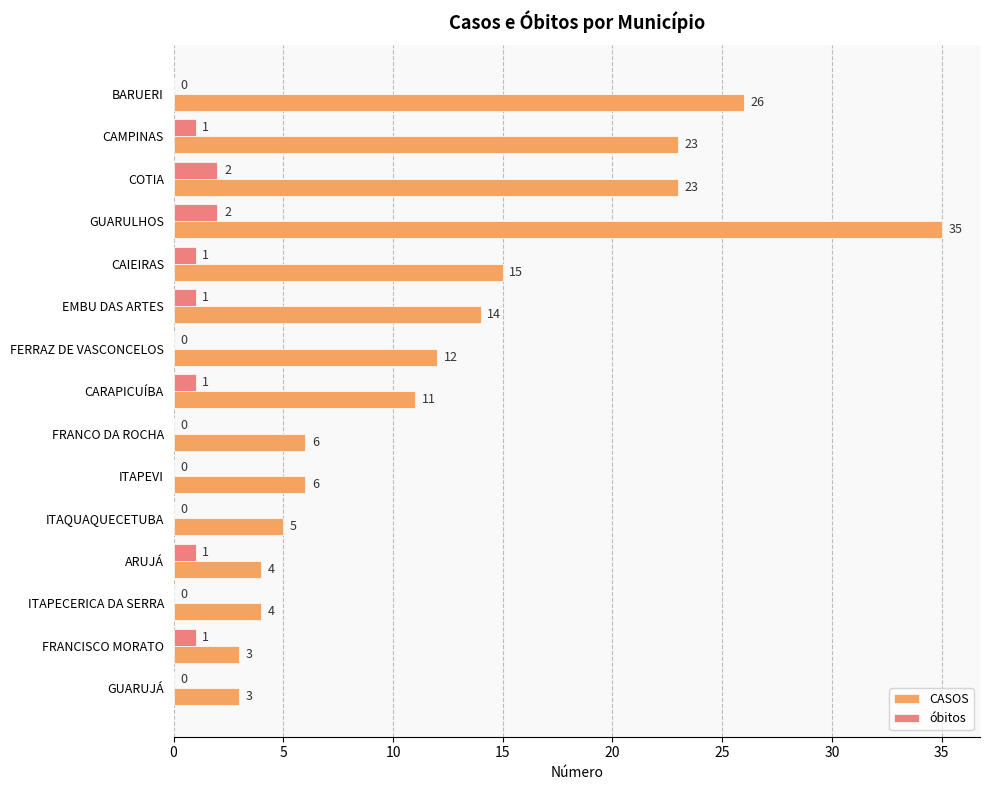

The CASOS series shows 11 at CARAPICUÍBA. True or false?

True